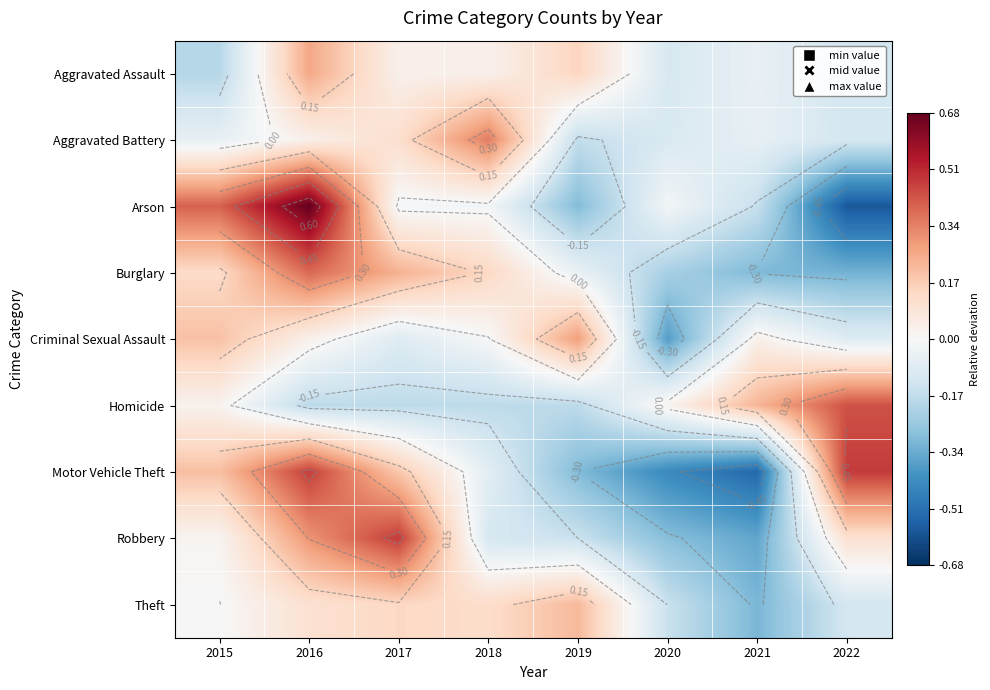

Is it true that Motor Vehicle Theft equals -0.5 at 2021?

True